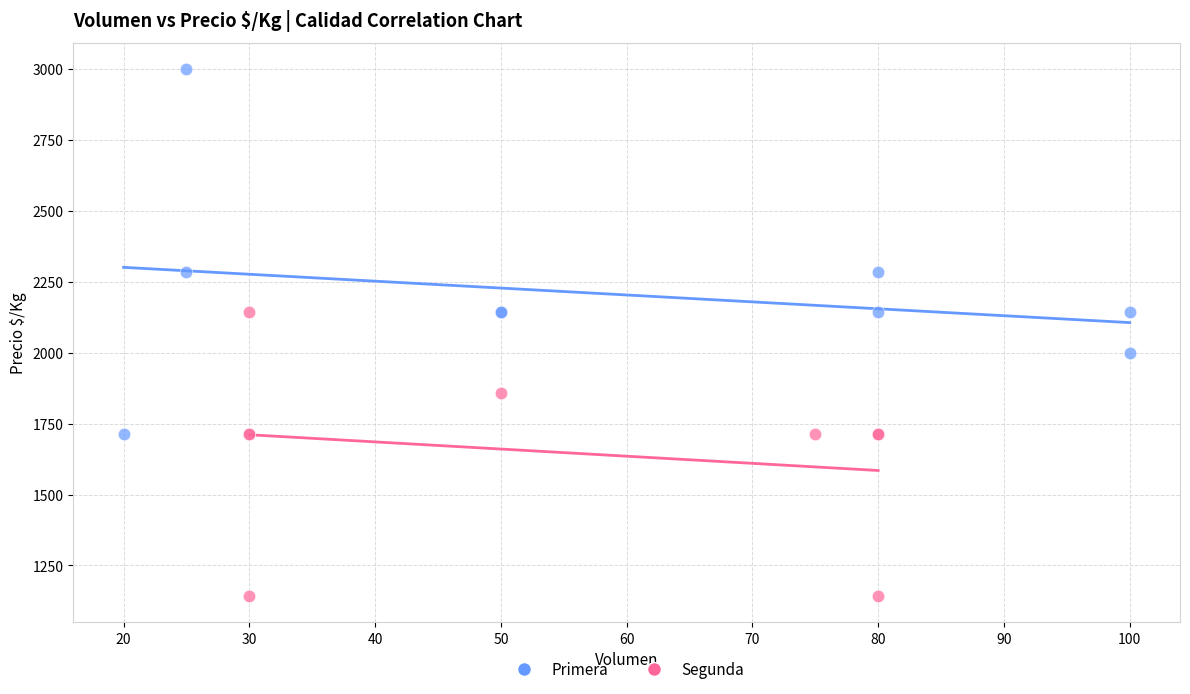

Which series contains the highest Y value?

Primera